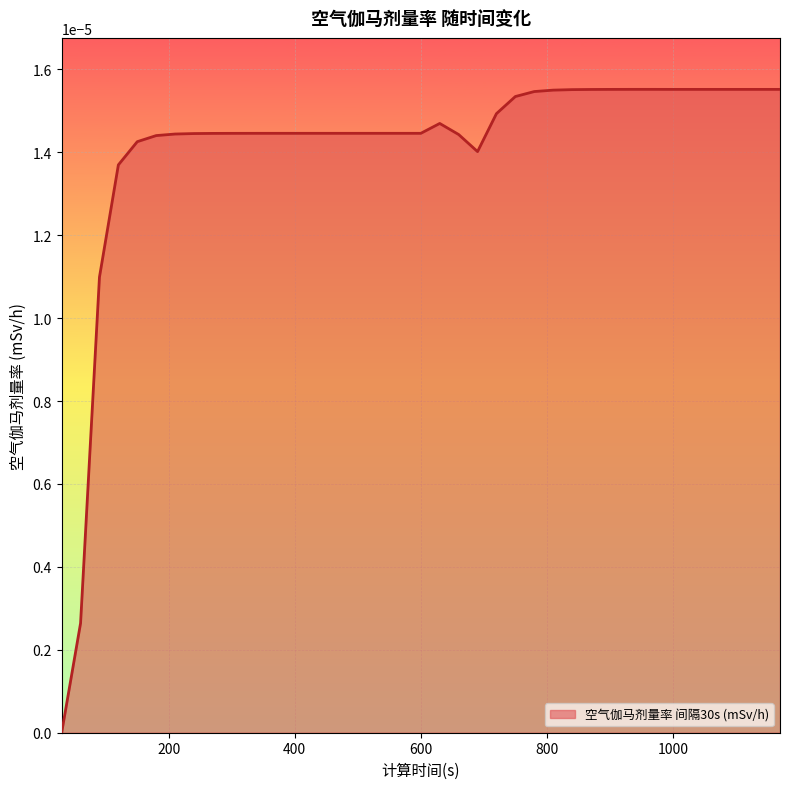

Count the values in the range 0 to 1.

39